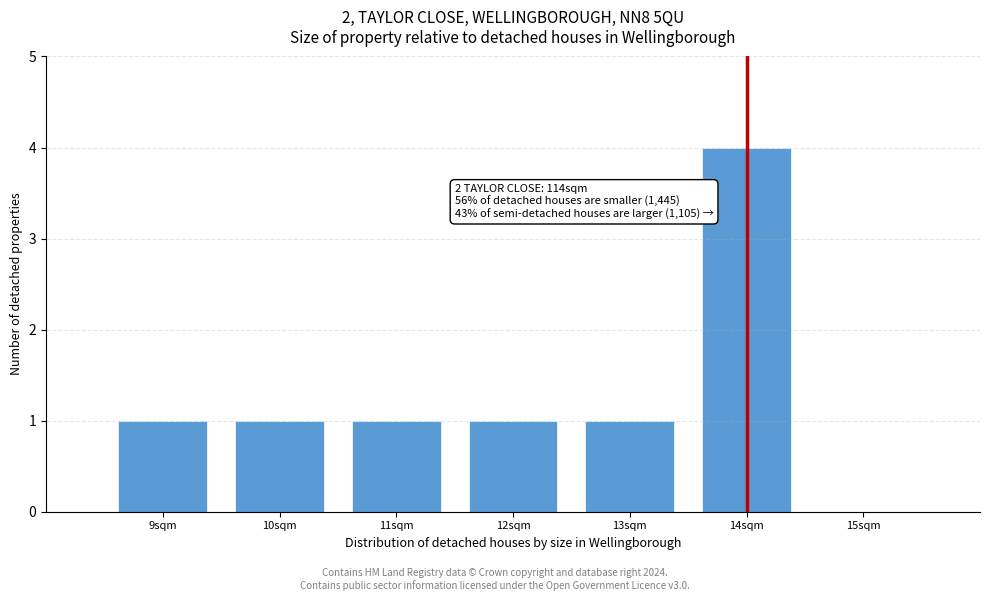

Which range on the x-axis has the tallest bar?

13.5 to 14.5